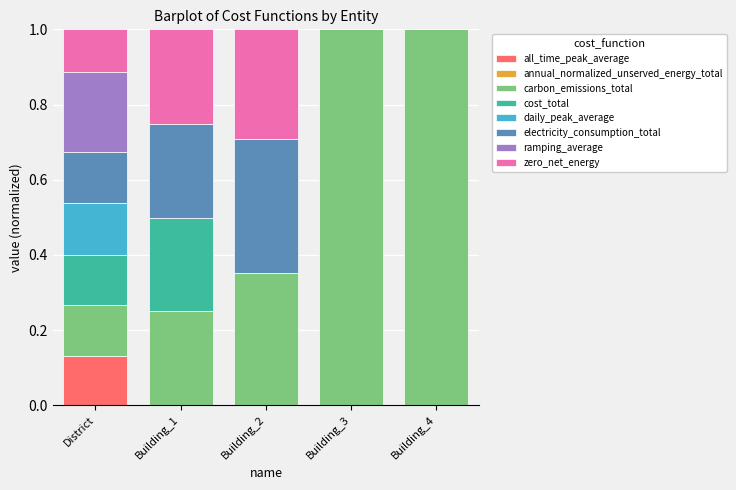

What is the total value across all series at Building_2?

1.0